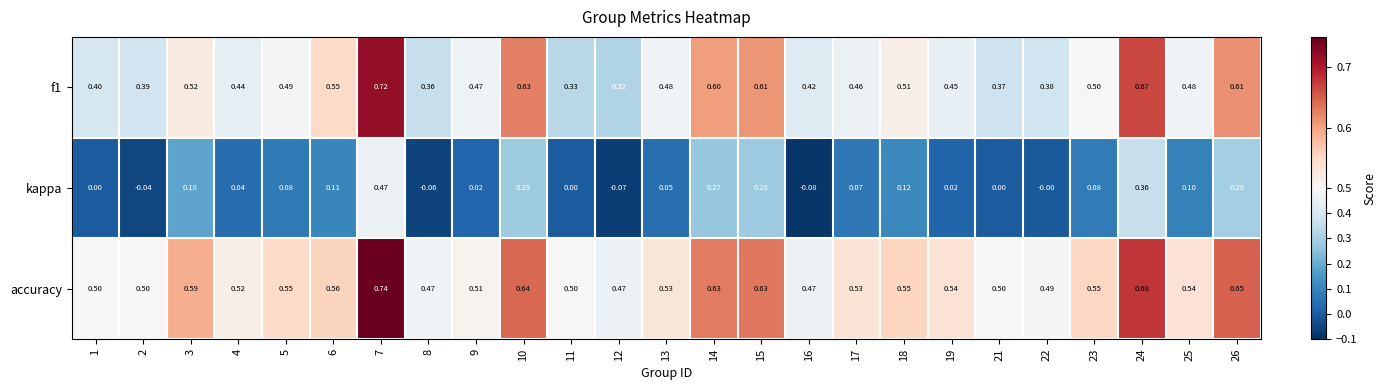

Between 8 and 10, which series saw the biggest shift?

kappa